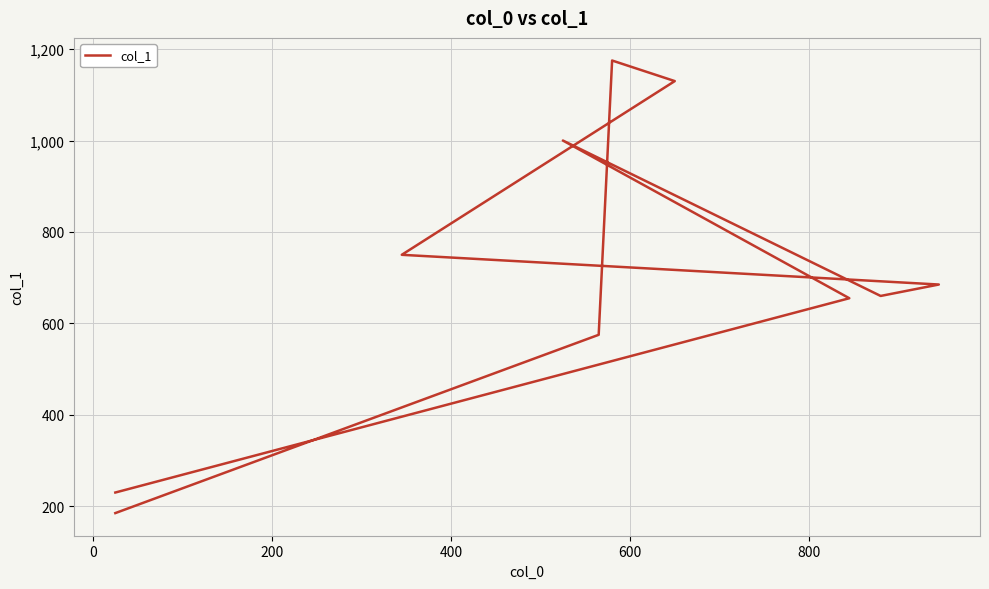

Does the chart display data point markers on the line(s)?

No